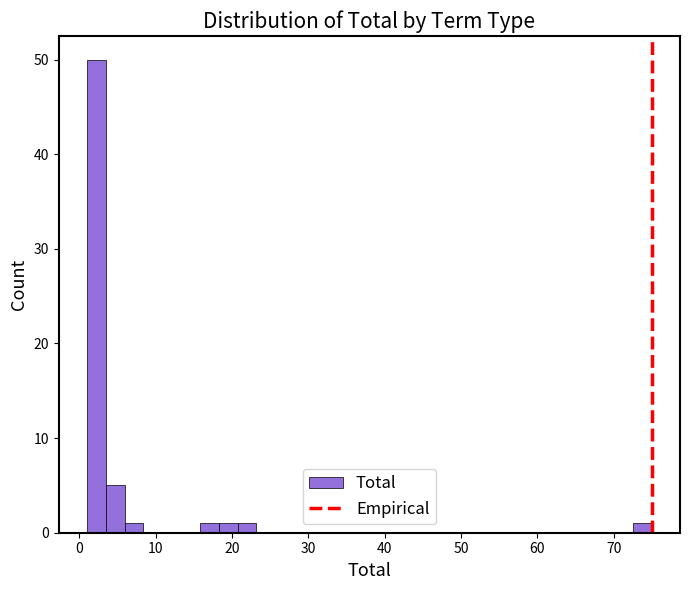

Read against the x-axis, roughly where is the centre of the tallest bar?

2